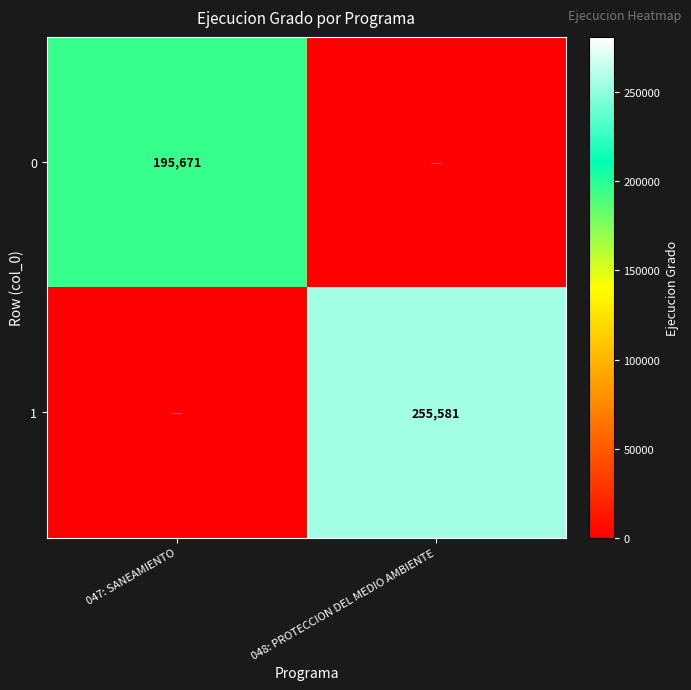

Between 048: PROTECCION DEL MEDIO AMBIENTE and 047: SANEAMIENTO, which is larger?

047: SANEAMIENTO